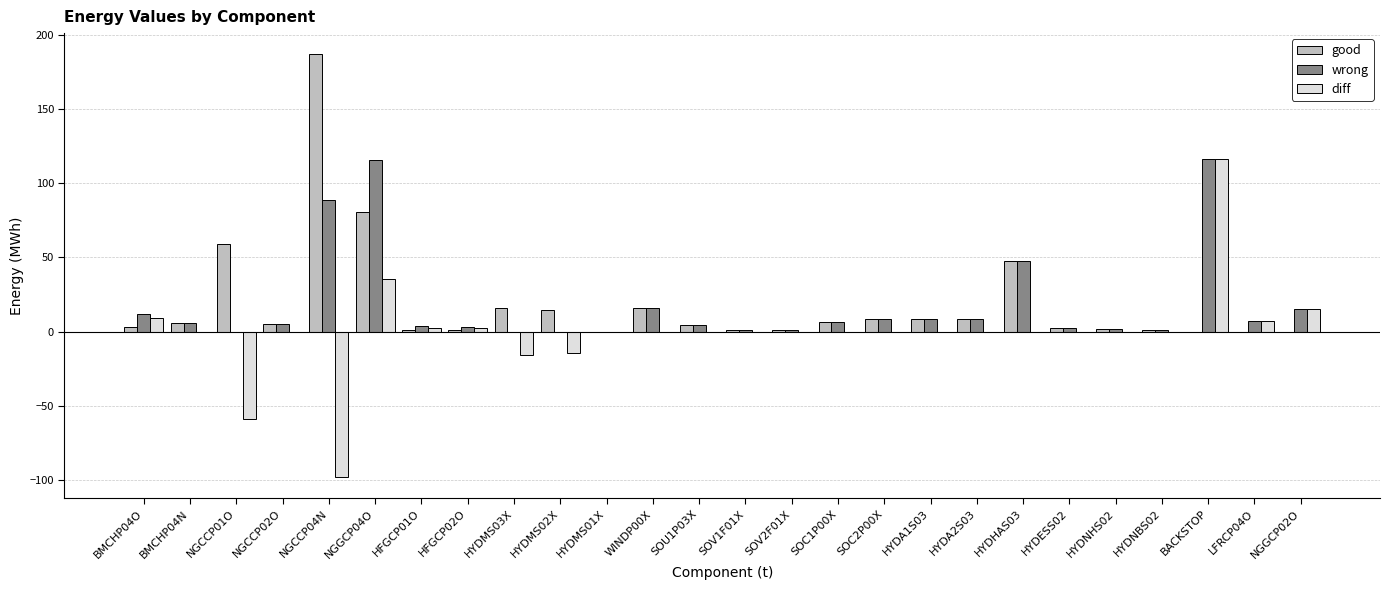

How many distinct data groups are displayed?

3